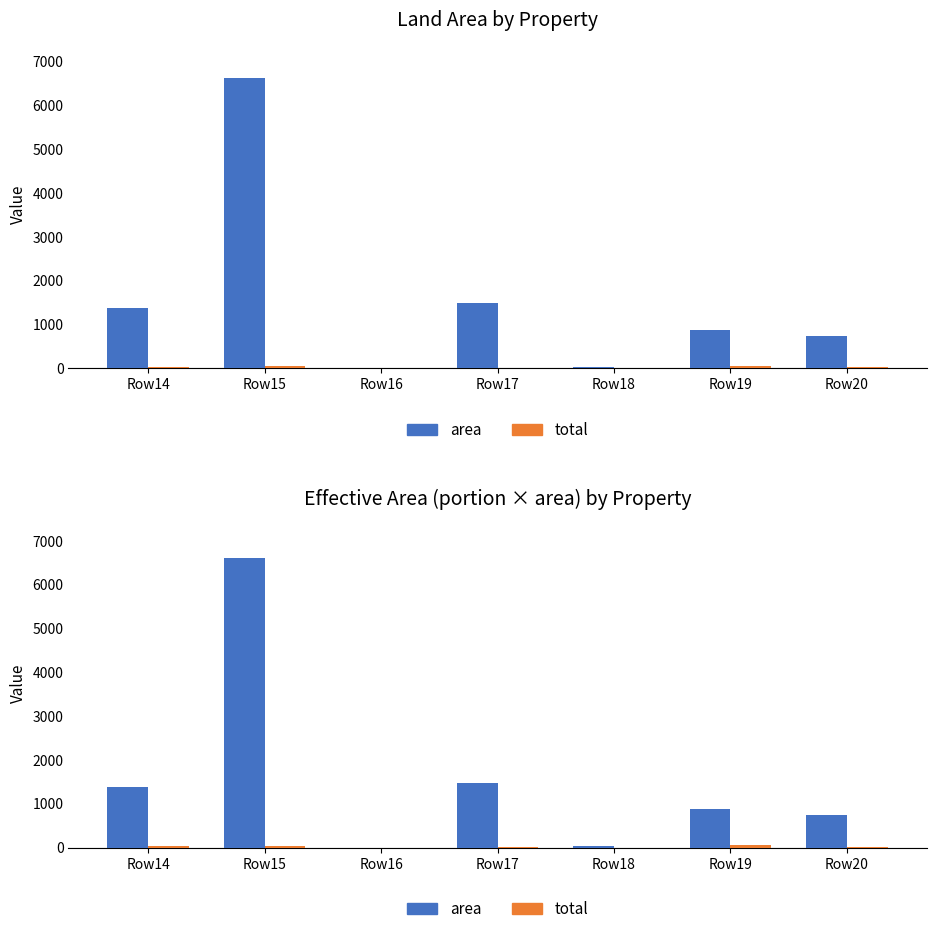

What is the maximum value for area?

6618.0